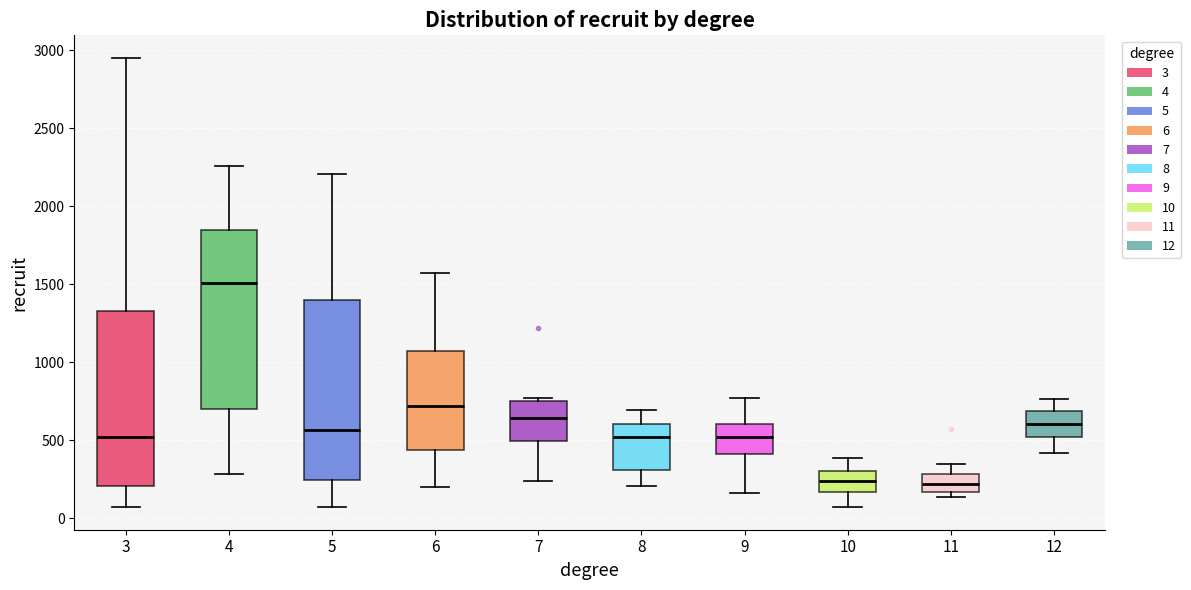

Reading left to right, read every box against the y-axis: the position of its median line, the range the box covers, and the ends of its whiskers. The values are not printed on the chart, so give them approximately, as read against the axis.

3: median 500, box 200 to 1350, whiskers 50 to 2950
4: median 1500, box 700 to 1850, whiskers 300 to 2250
5: median 550, box 250 to 1400, whiskers 50 to 2200
6: median 700, box 450 to 1050, whiskers 200 to 1550
7: median 650, box 500 to 750, whiskers 250 to 750 (just above the box's upper edge)
8: median 500, box 300 to 600, whiskers 200 to 700
9: median 500, box 400 to 600, whiskers 150 to 750
10: median 250, box 150 to 300, whiskers 50 to 400
11: median 200, box 150 to 300, whiskers 150 (just below the box's lower edge) to 350
12: median 600, box 500 to 700, whiskers 400 to 750